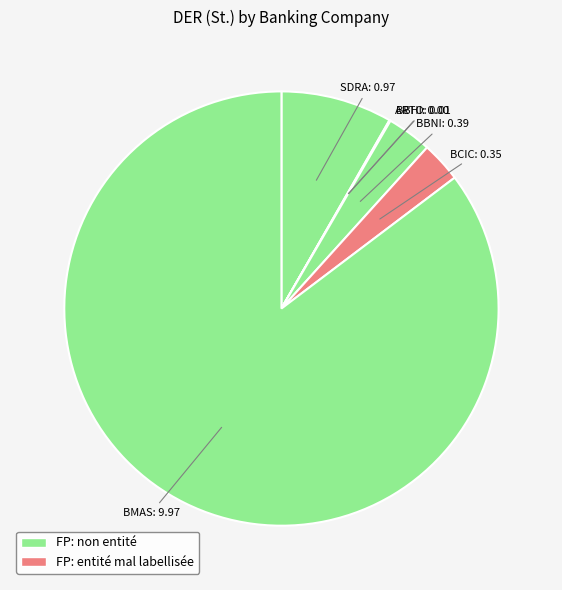

Is it true that SDRA is 8% of the pie?

True